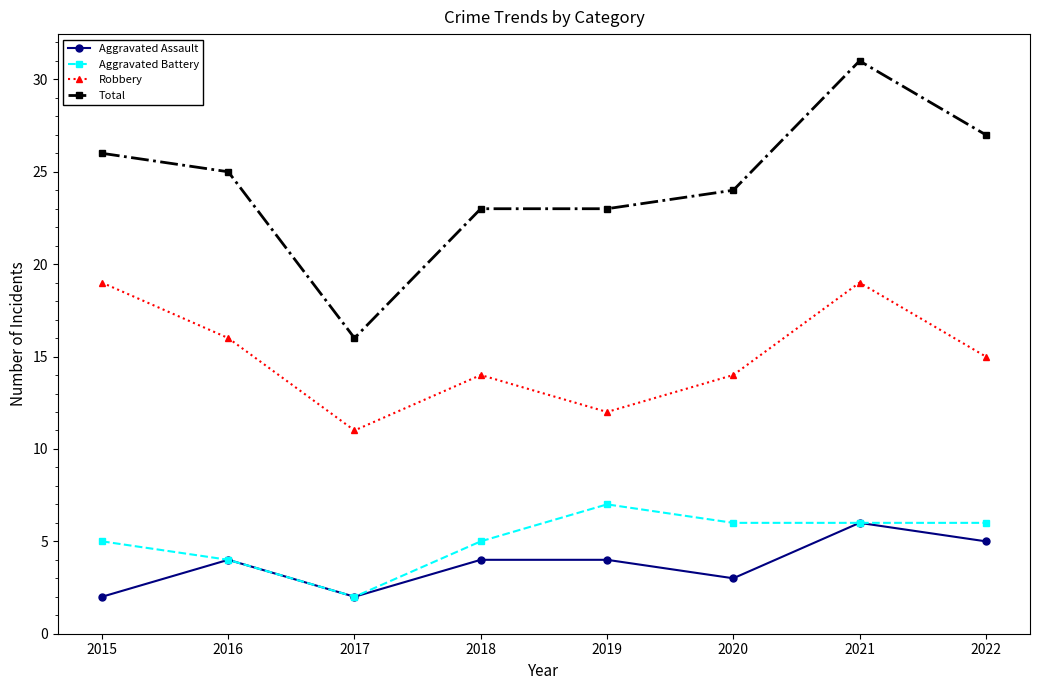

What is the maximum value shown in the chart?

31